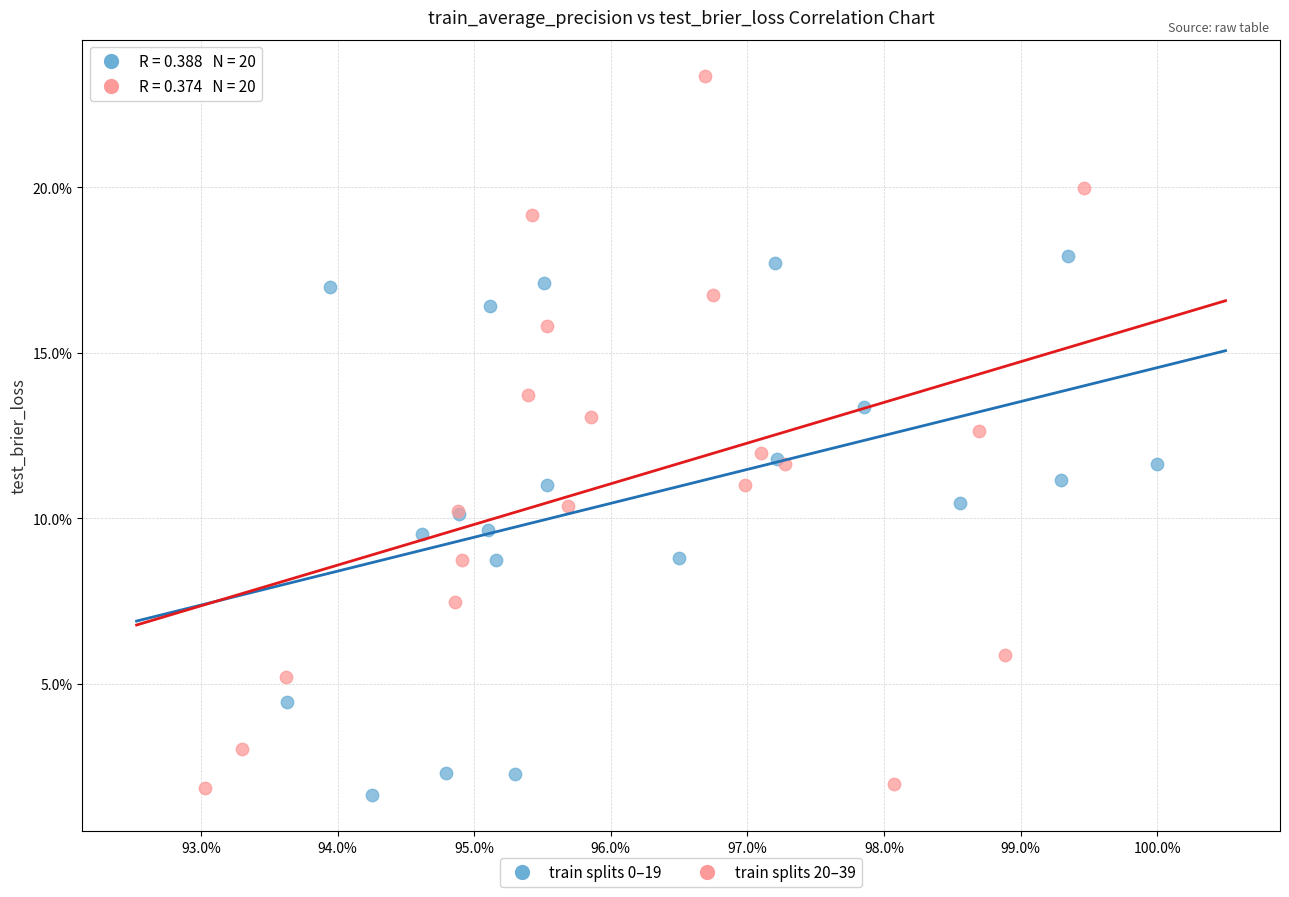

Which series contains the highest Y value?

train splits 20–39